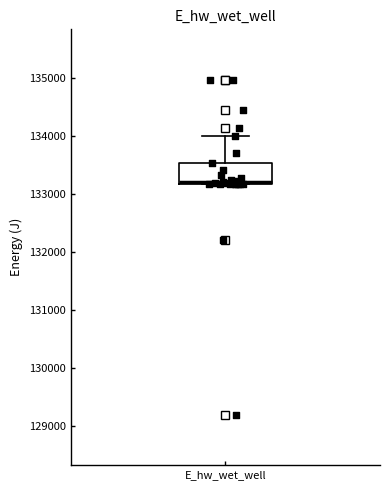

Read this box plot against the y-axis: the position of the median line, the range covered by the box, and the ends of both whiskers. The values are not printed on the chart, so give them approximately, as read against the axis.

median 133200 (just above the box's lower edge), box 133200 to 133500, whiskers 133200 to 134000